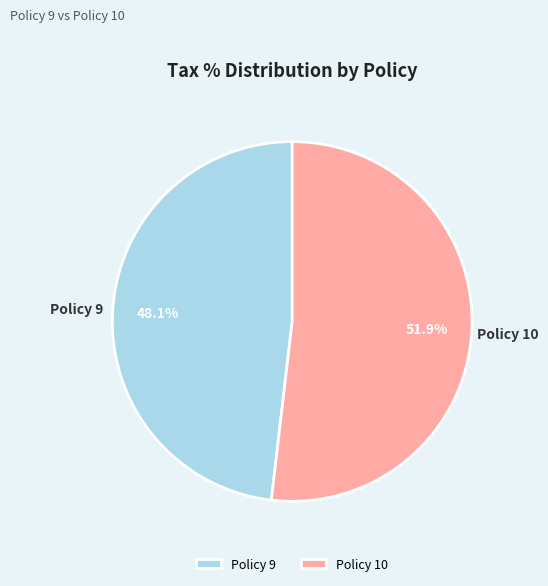

What is the smallest slice in the pie chart?

Policy 9